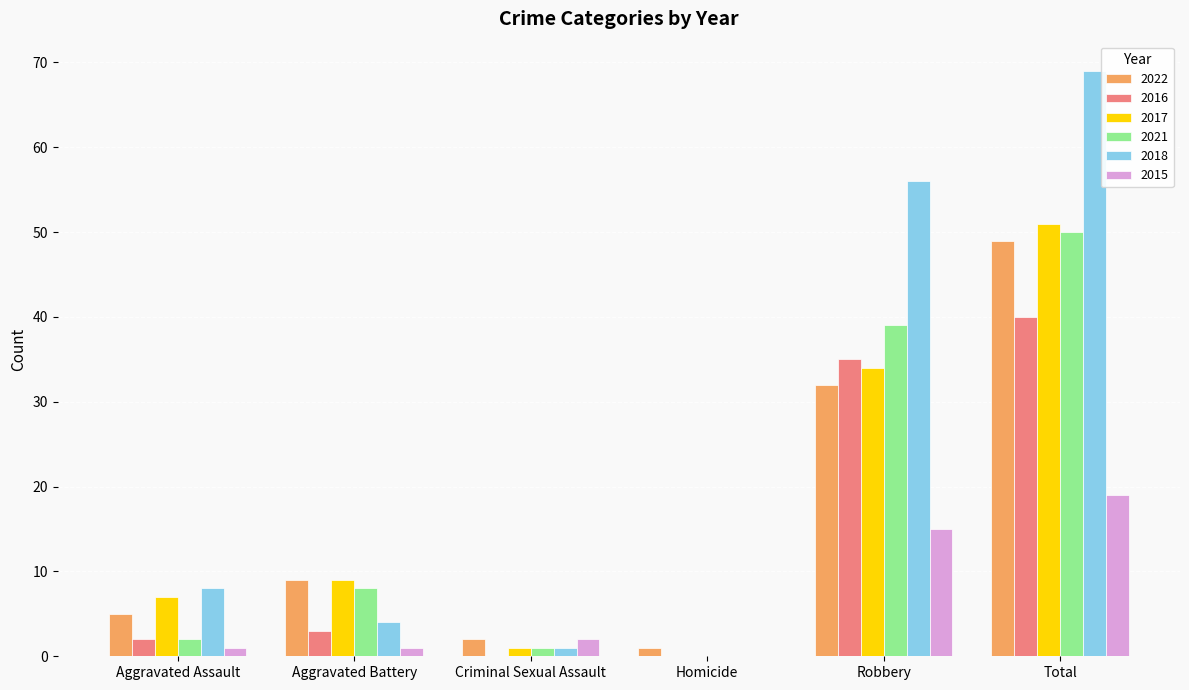

What value does the 2017 series have at Robbery, to the nearest 5?

35